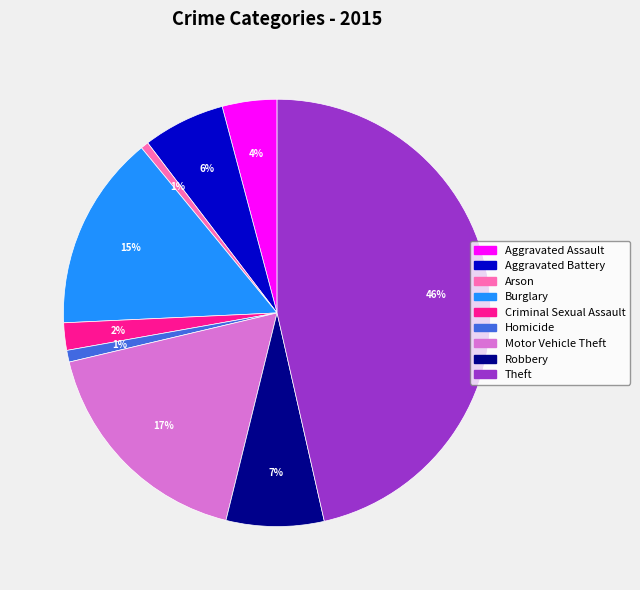

To the nearest percent, what portion does Aggravated Assault represent?

4%